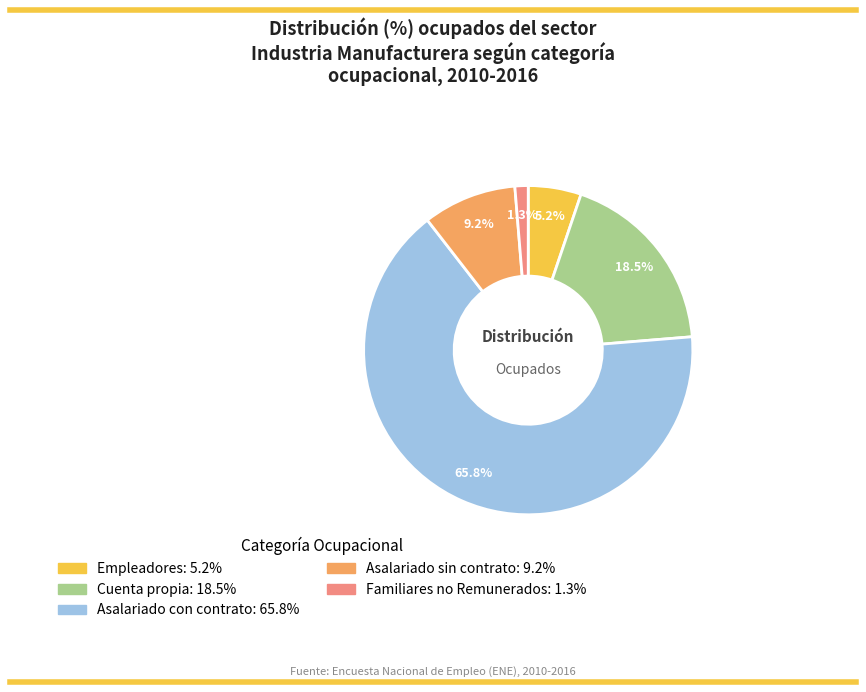

Count the number of slices in the pie.

5